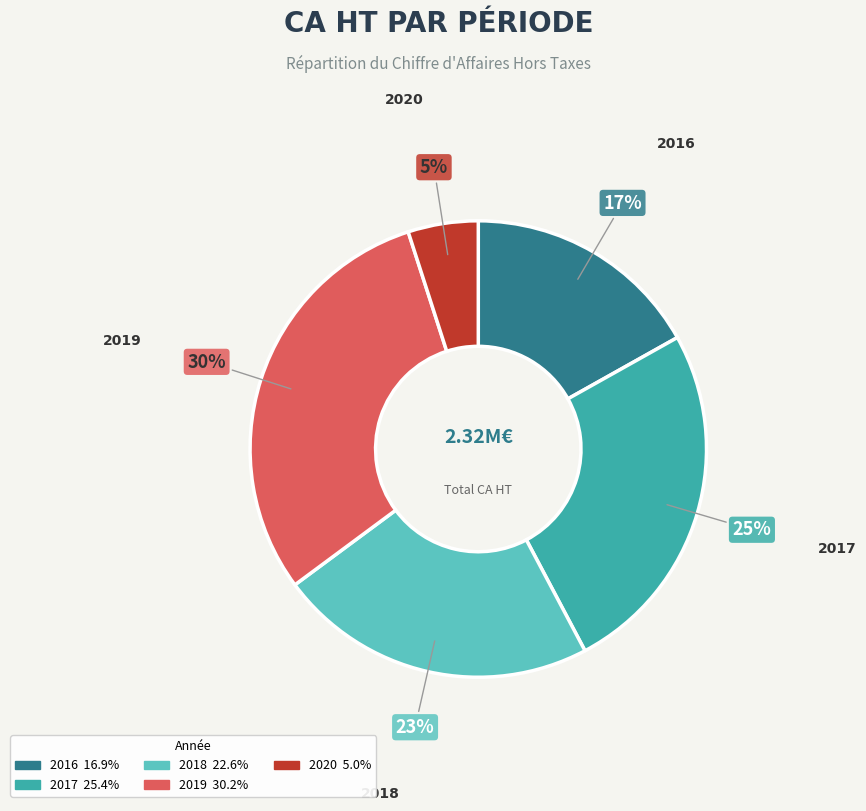

Which category has the biggest portion of the pie?

2019